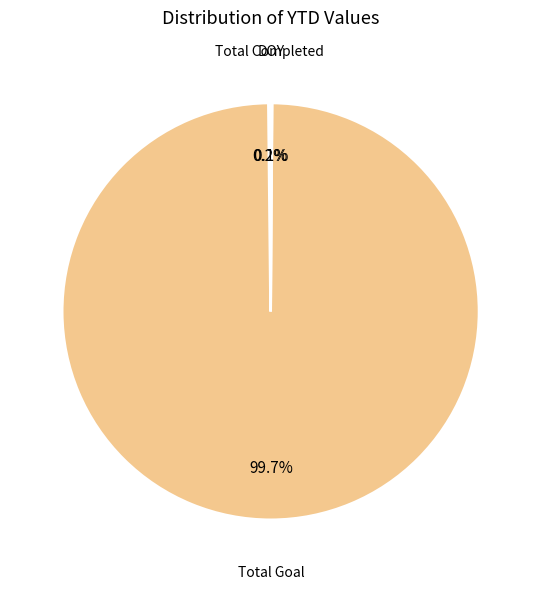

Which slice is the largest?

Total Goal